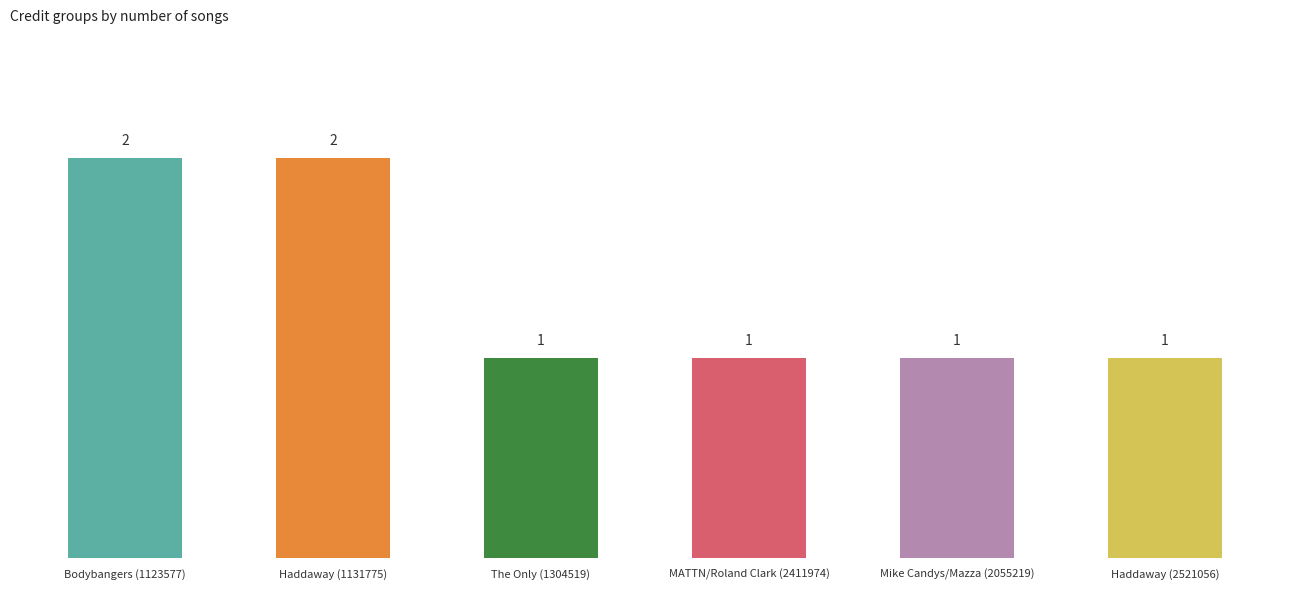

Between MATTN/Roland Clark (2411974) and Haddaway (1131775), which is larger?

Haddaway (1131775)